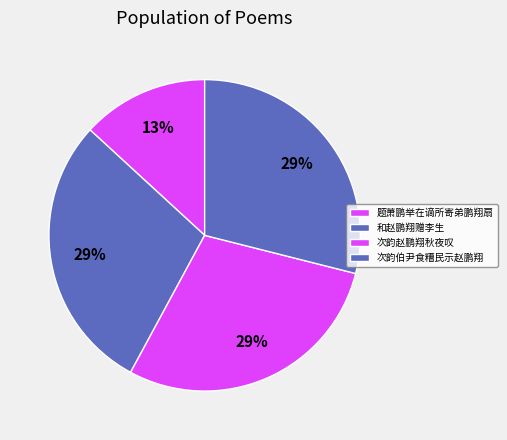

Which category has the smallest portion of the pie?

题萧鹏举在谪所寄弟鹏翔扇